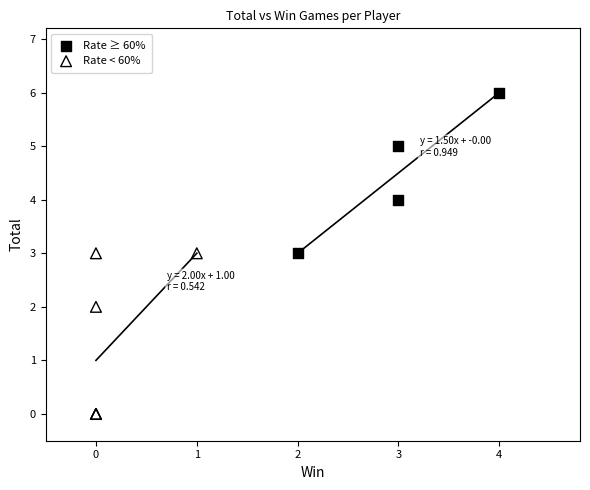

What are all the series names shown in the legend?

Rate ≥ 60%, Rate < 60%